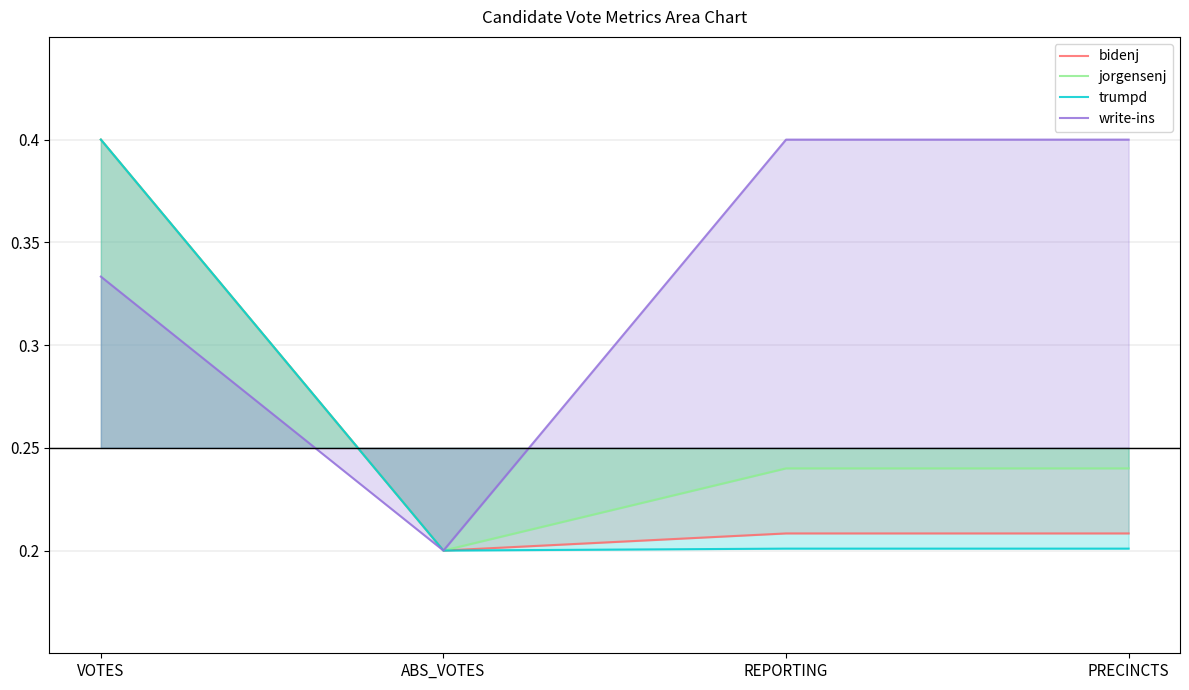

What is the value of the trumpd point at the 4th from the left?

0.2